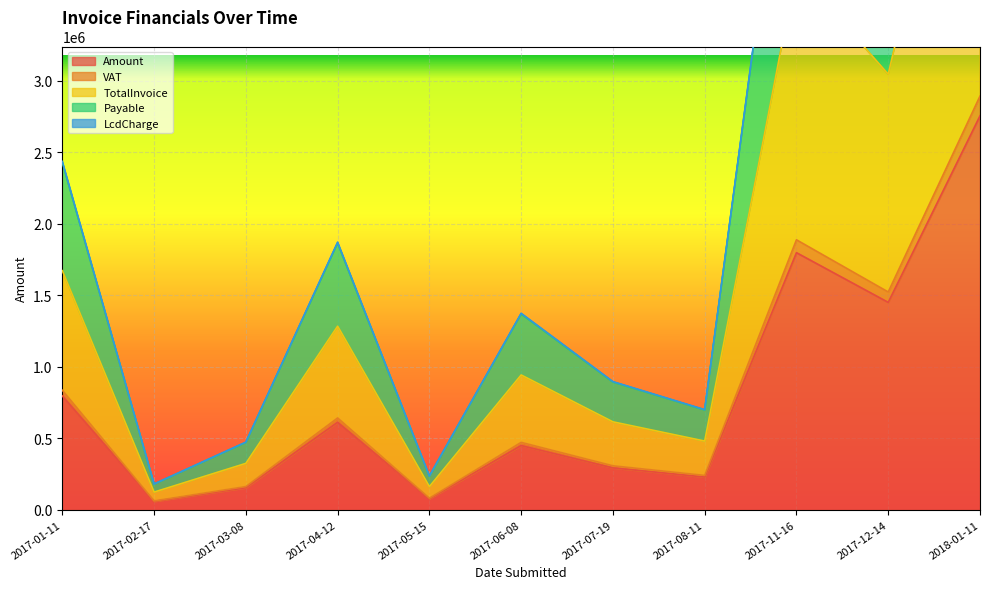

What is the label of the 11th point from the left?

2018-01-11